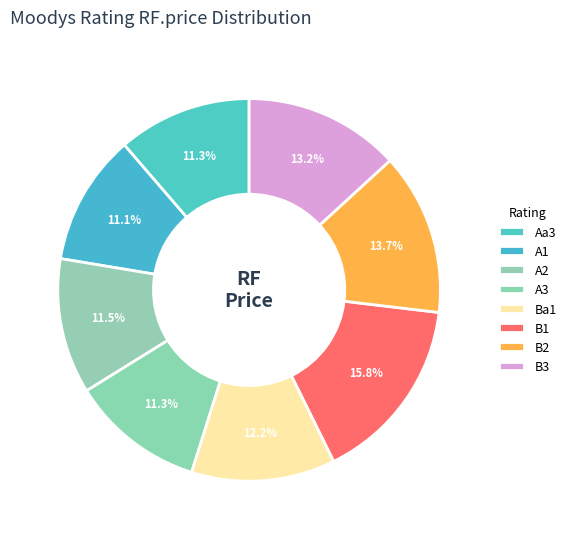

To the nearest percent, what is the difference between the largest and smallest slice percentages?

5%